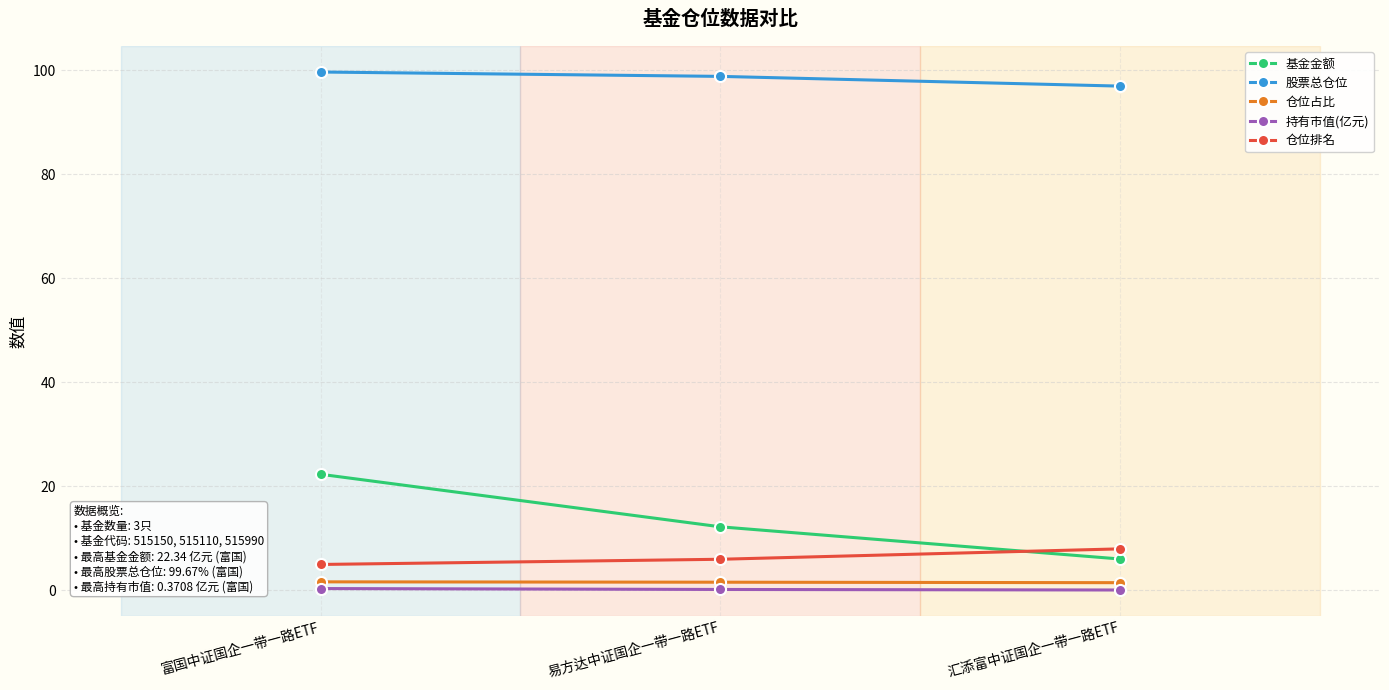

What is the difference between the second highest and minimum values in the 股票总仓位 series?

1.9